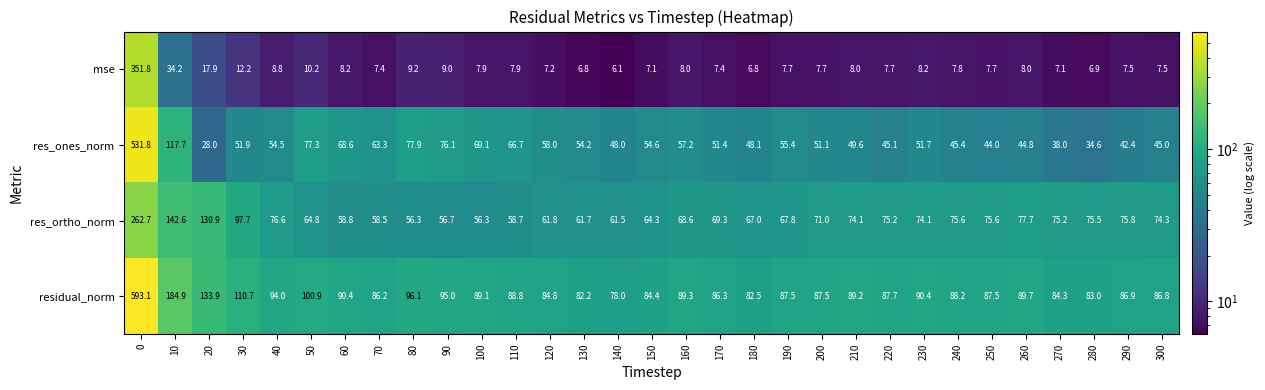

The value of res_ortho_norm at 170 is 69.3. True or false?

True